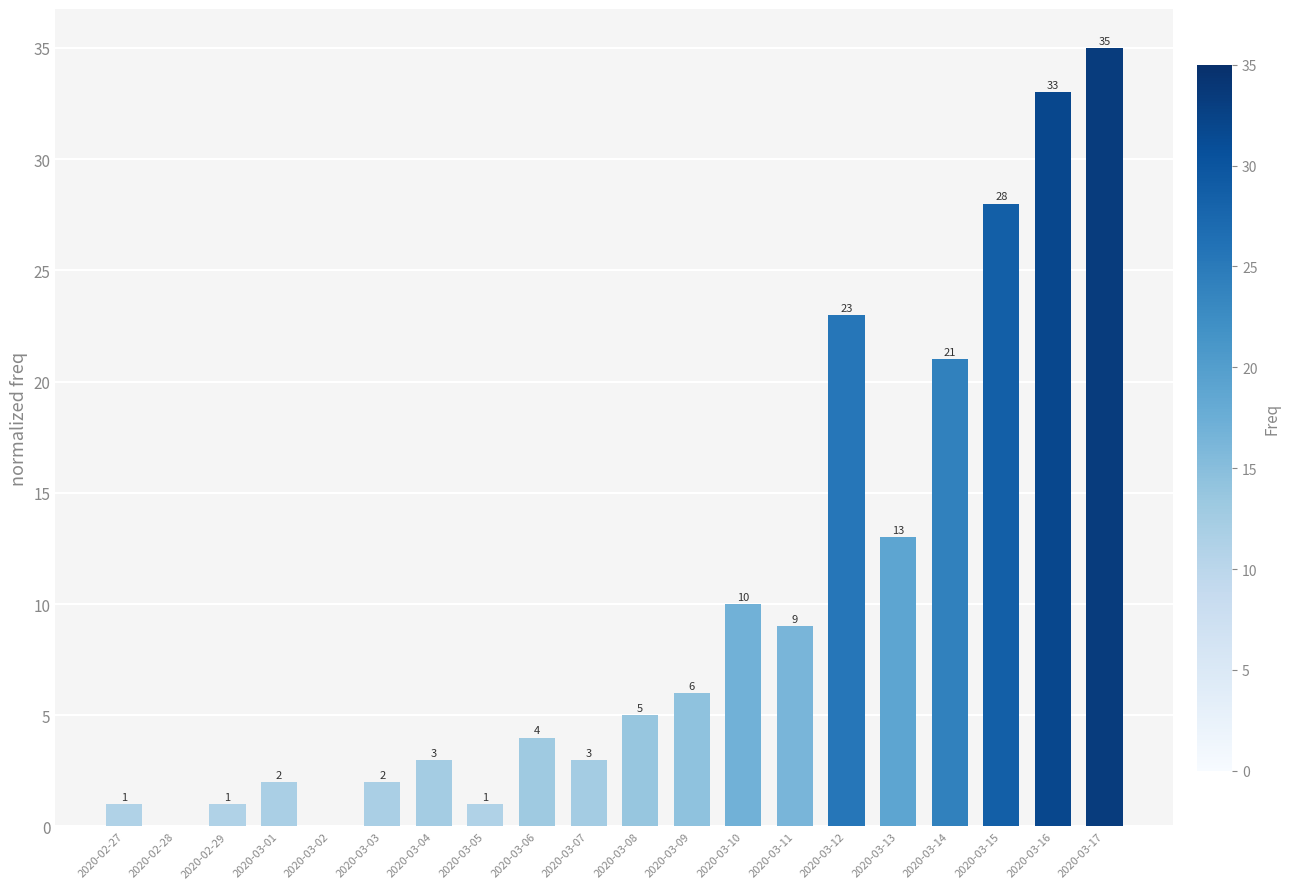

What is the sum of the values at 2020-03-05 and 2020-03-14?

22